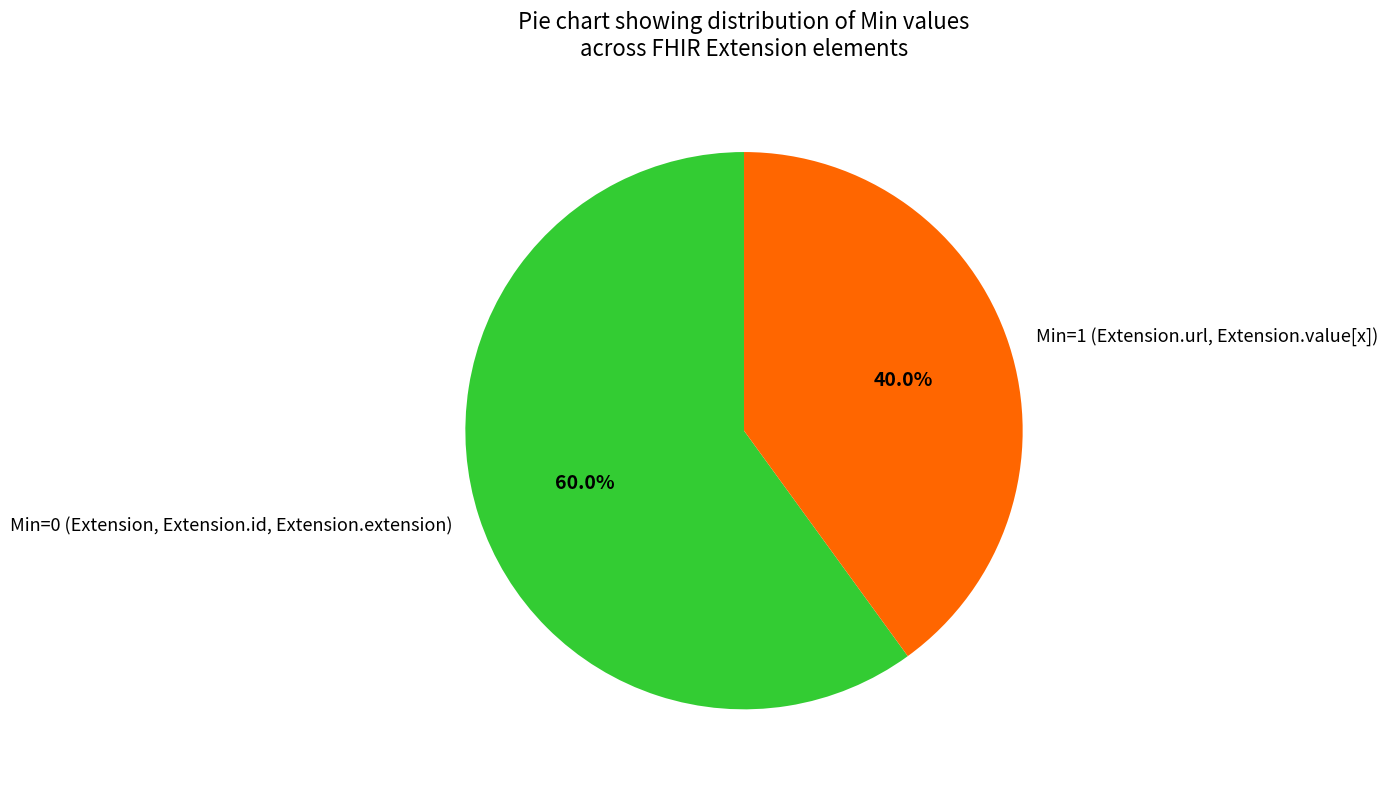

Which slice is the smallest?

Min=1 (Extension.url, Extension.value[x])